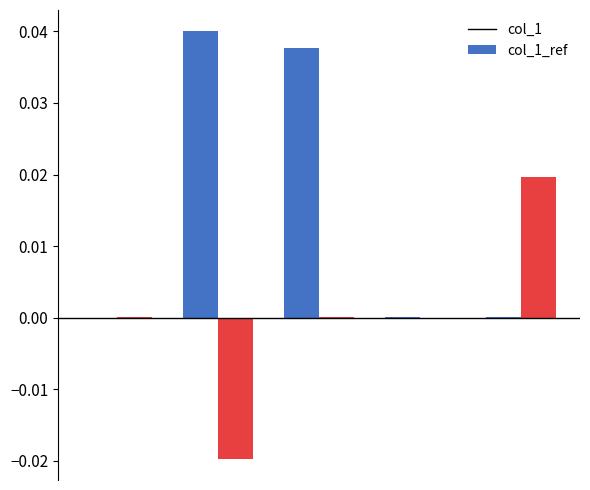

Which series has the largest total across all categories?

col_1